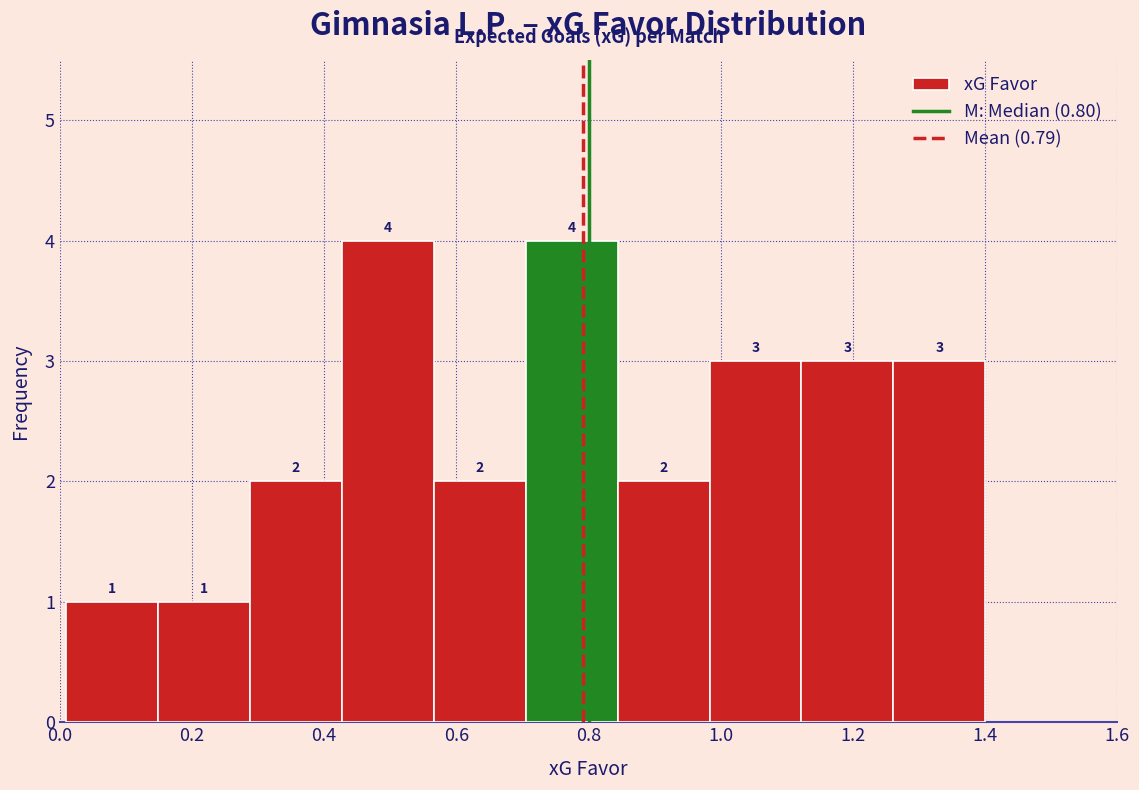

Reading left to right, list every bar in this chart as the range it spans on the x-axis followed by its height. The bar edges are not printed on the chart, so give them approximately, as read against the axis.

0.02 to 0.14: 1
0.14 to 0.28: 1
0.28 to 0.42: 2
0.42 to 0.56: 4
0.56 to 0.70: 2
0.70 to 0.84: 4
0.84 to 0.98: 2
0.98 to 1.12: 3
1.12 to 1.26: 3
1.26 to 1.40: 3